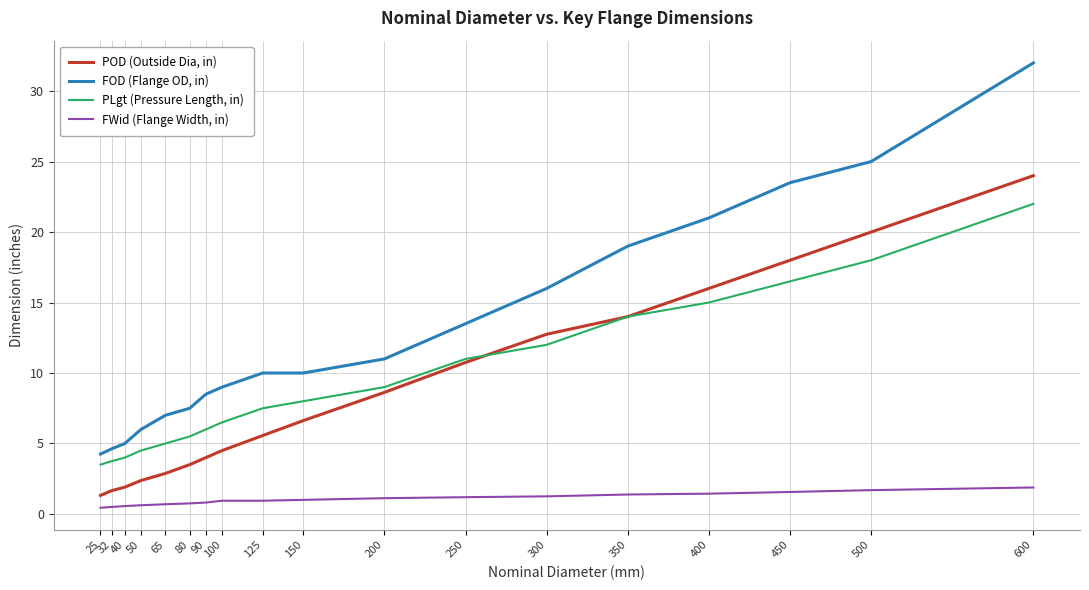

Is the value of POD (Outside Dia, in) at 500 greater than the value of PLgt (Pressure Length, in) at 450?

Yes